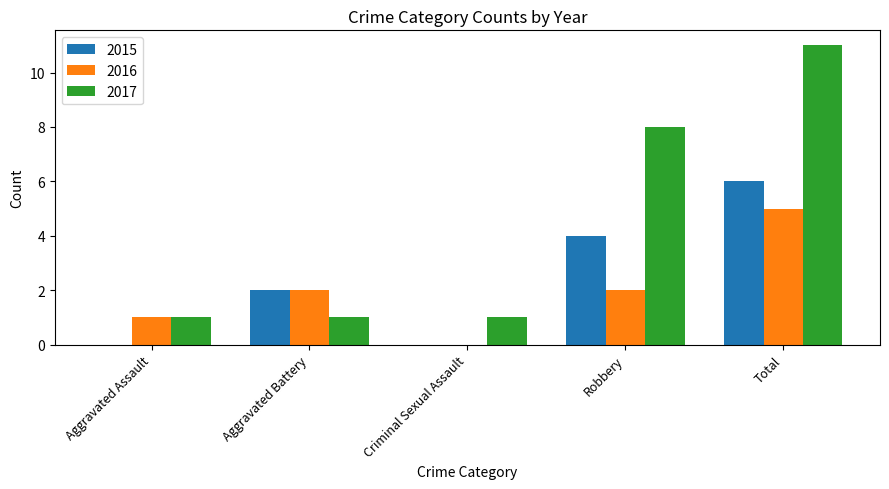

The value of 2017 at Criminal Sexual Assault is 1. True or false?

True